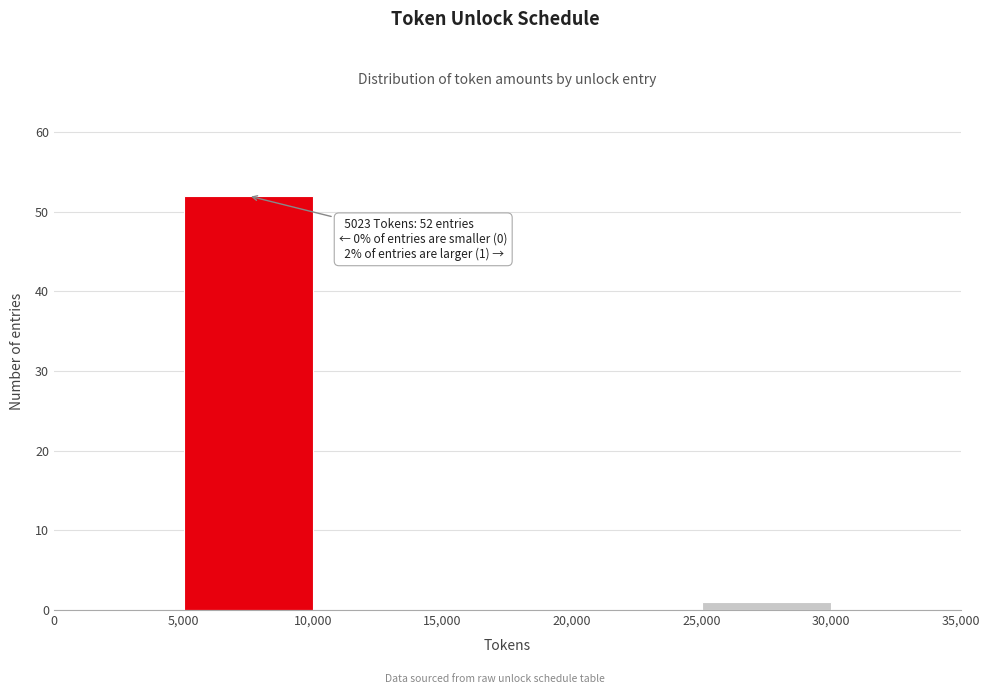

Over which range of the x-axis is the bar tallest?

5,000 to 10,000